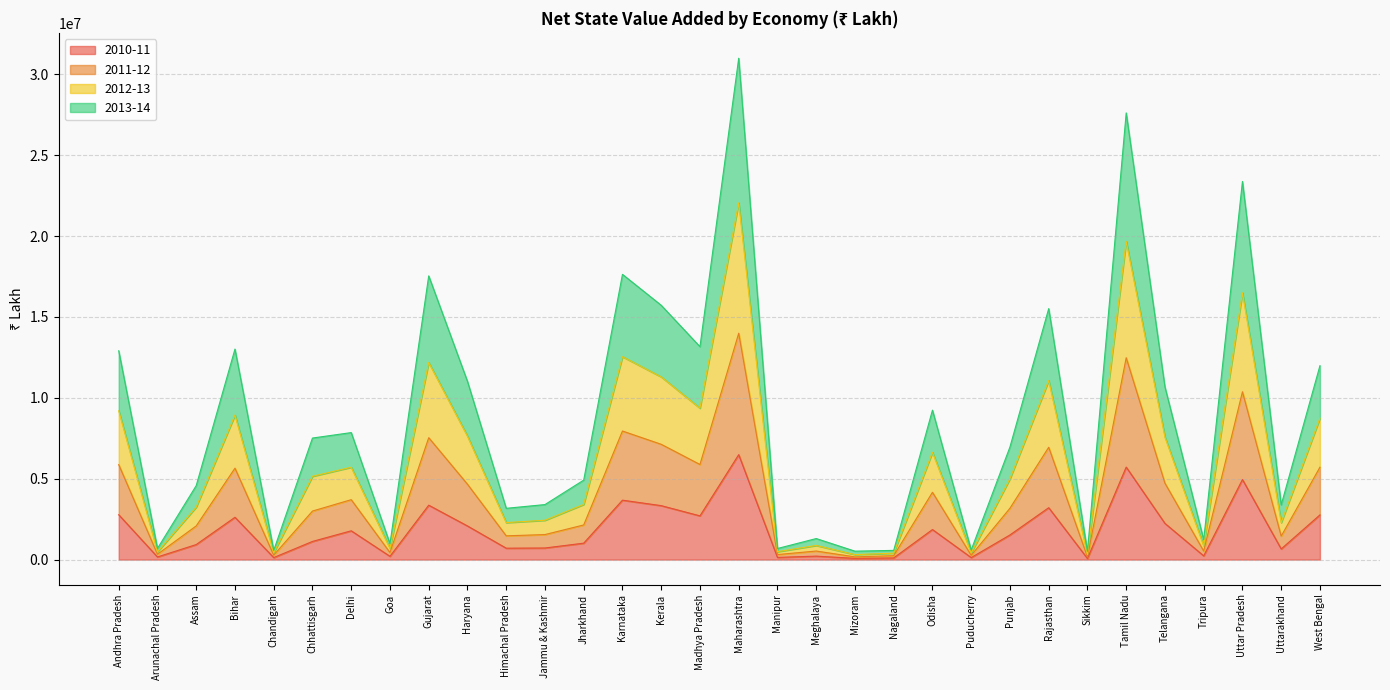

At which category is the sum across all series the highest?

Maharashtra